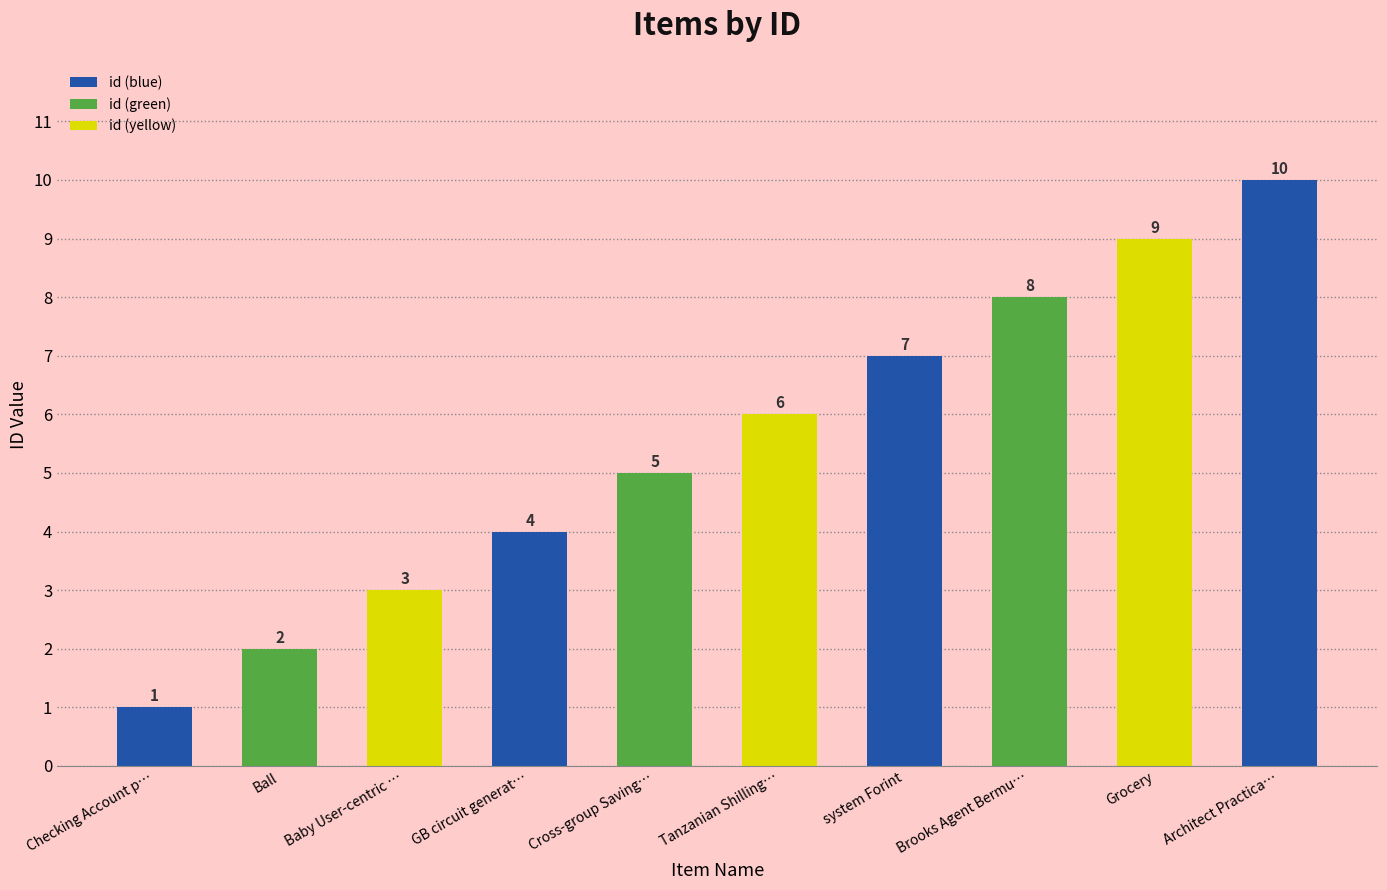

Reading right to left, list all the values displayed in this chart.

10	9	8	7	6	5	4	3	2	1